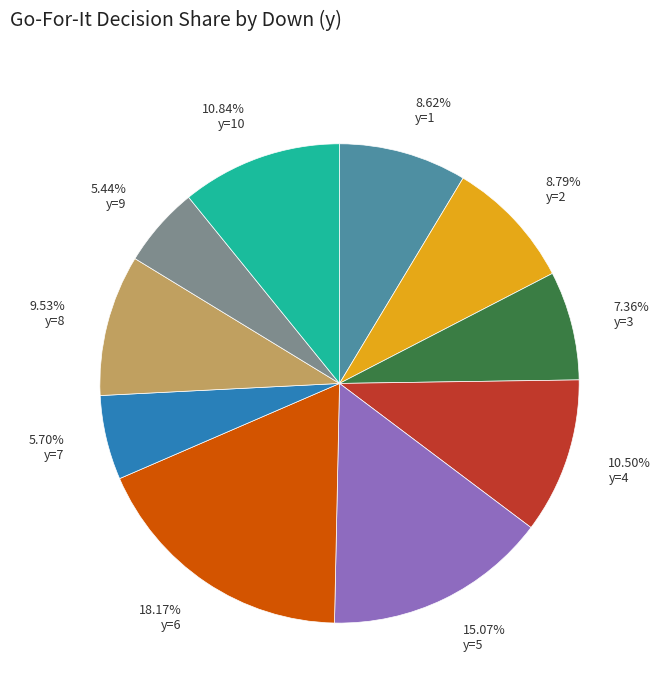

What is the largest slice in the pie chart?

18.17% y=6